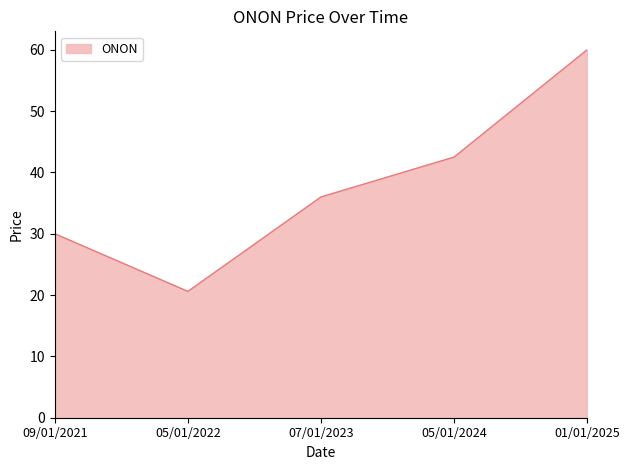

Rank the categories by value from lowest to highest.

05/01/2022, 09/01/2021, 07/01/2023, 05/01/2024, 01/01/2025